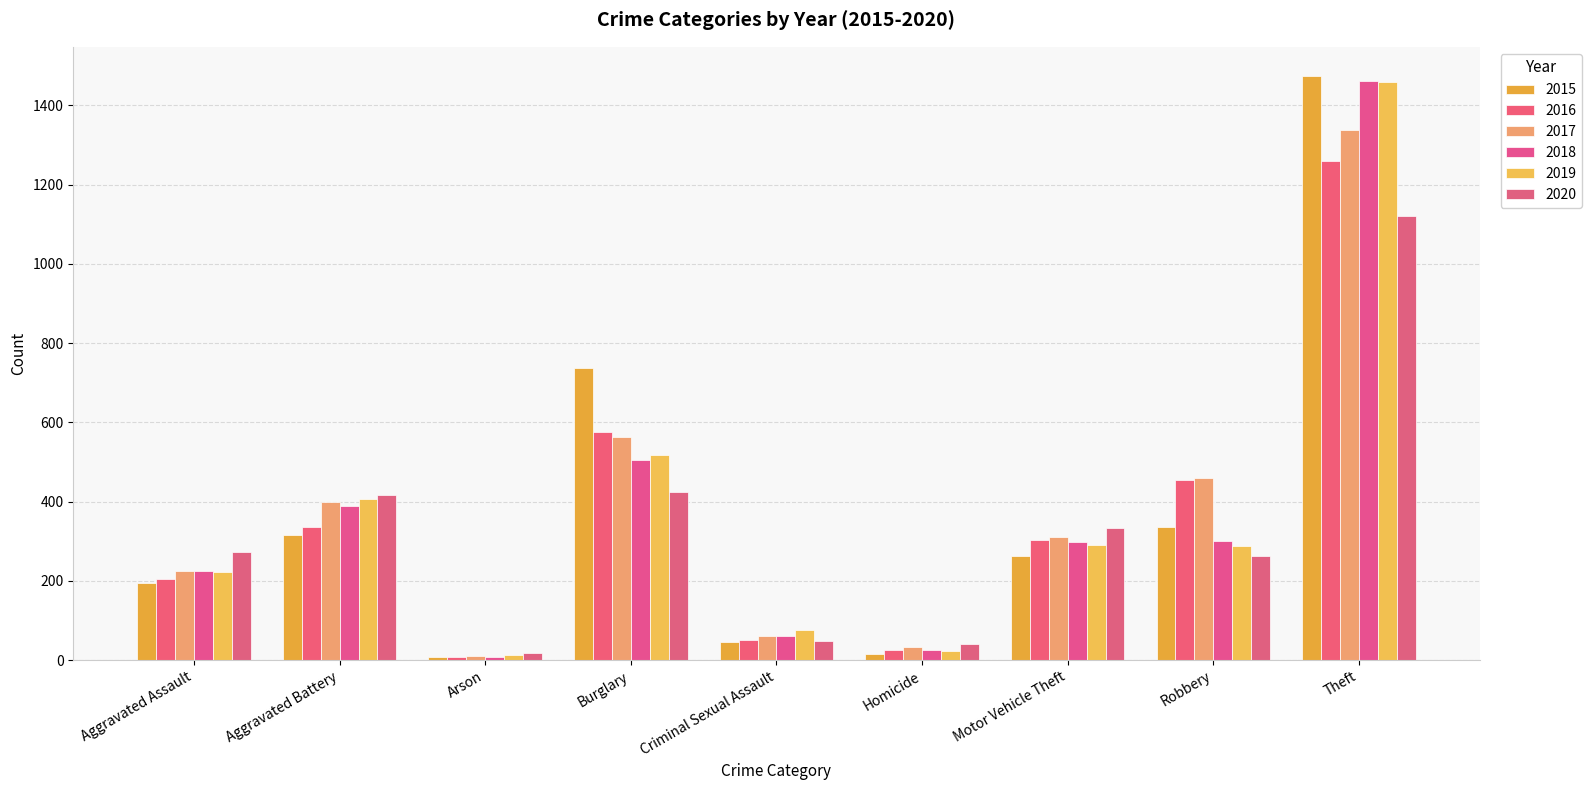

Are the bars horizontal?

No